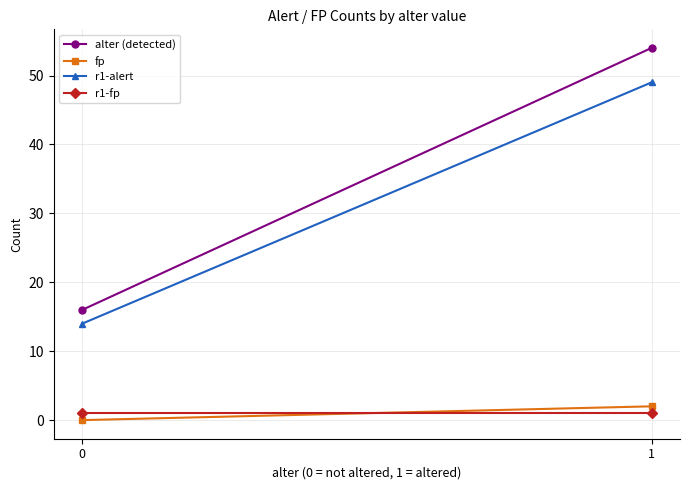

What are all the series names shown in the legend?

alter (detected), fp, r1-alert, r1-fp